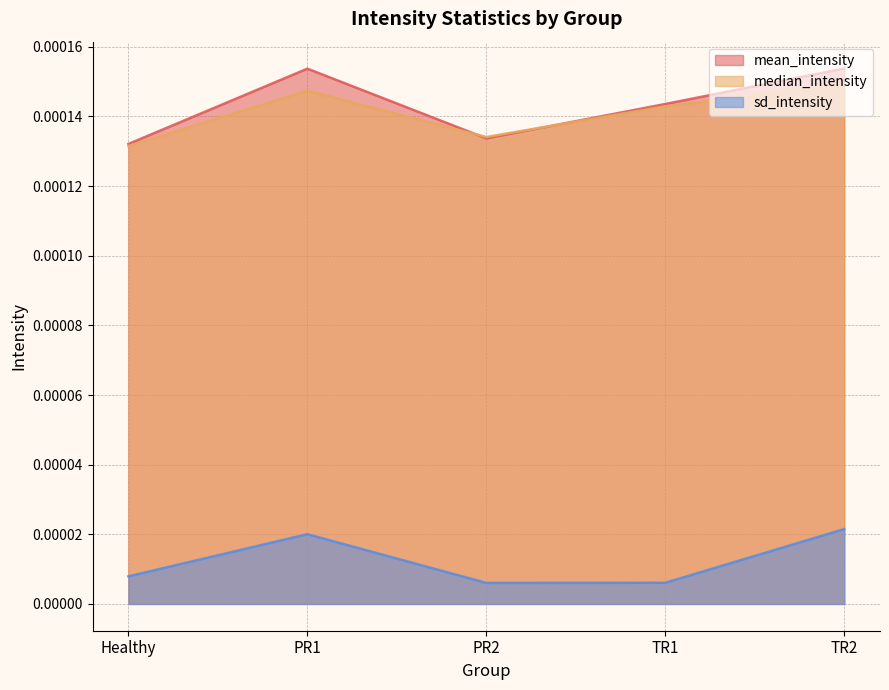

At Healthy, list the series in order from largest to smallest.

mean_intensity, median_intensity, sd_intensity